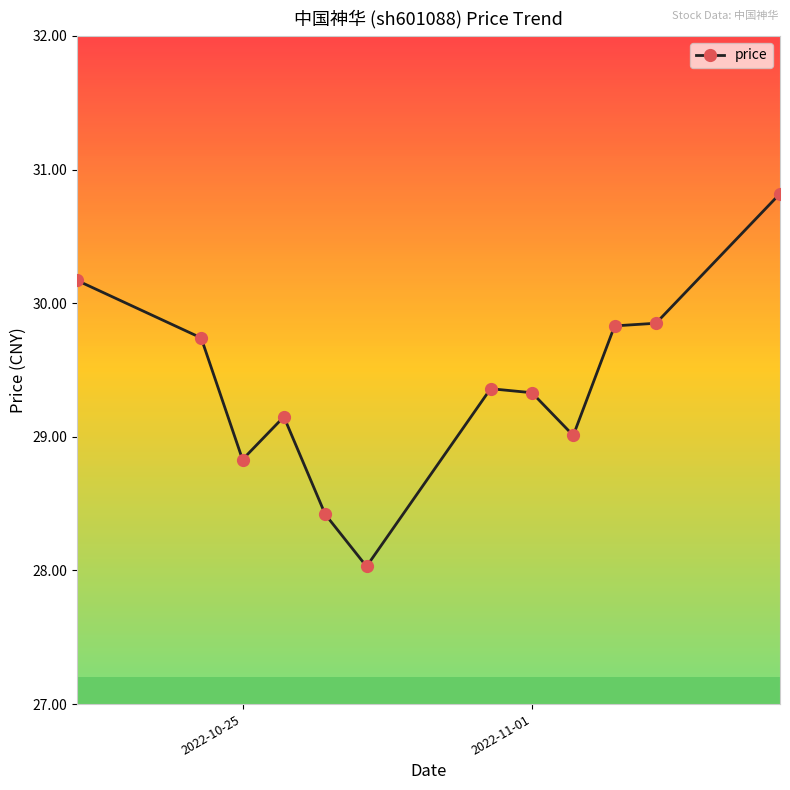

What is the average value?

29.4